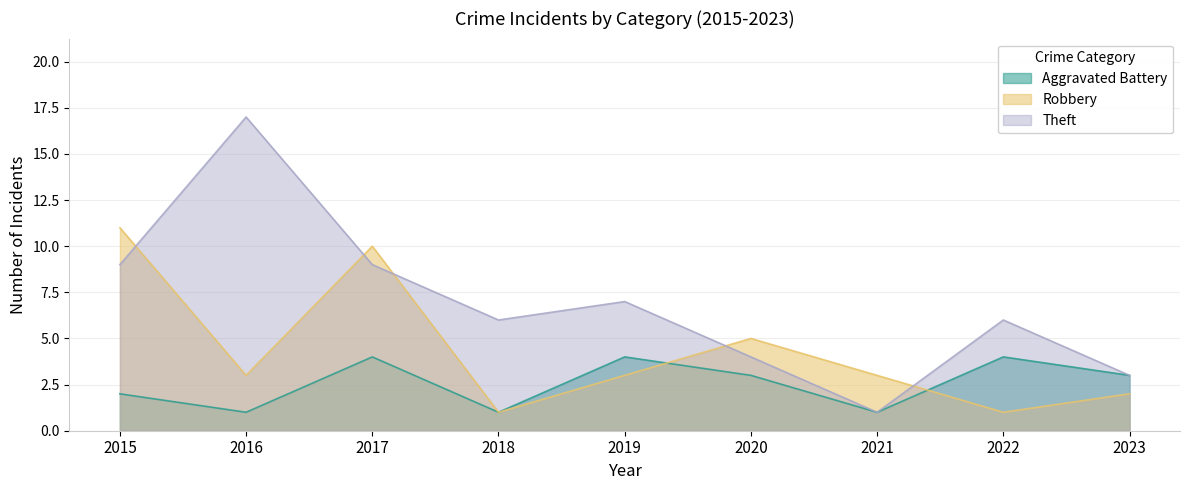

What is the approximate value of Robbery at 2017, to the nearest 5?

10